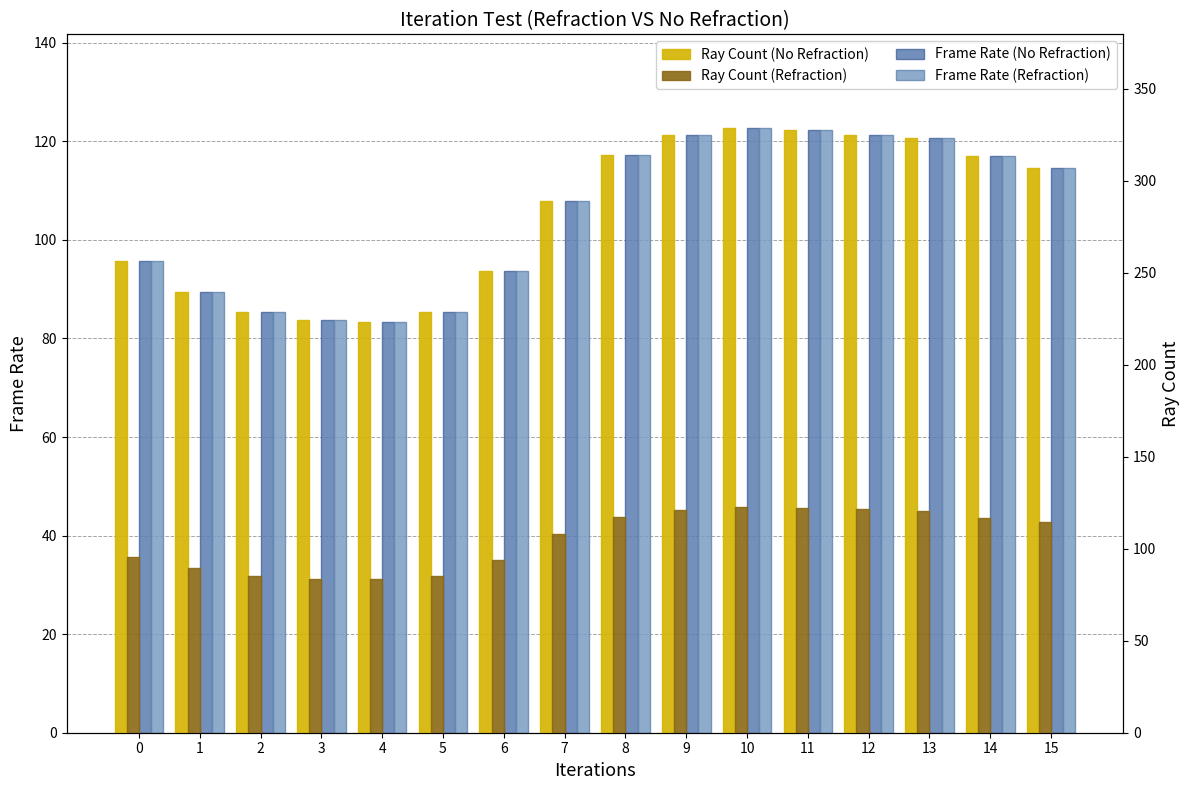

What are all the series names shown in the legend?

Frame Rate (No Refraction), Frame Rate (Refraction), Ray Count (No Refraction), Ray Count (Refraction)